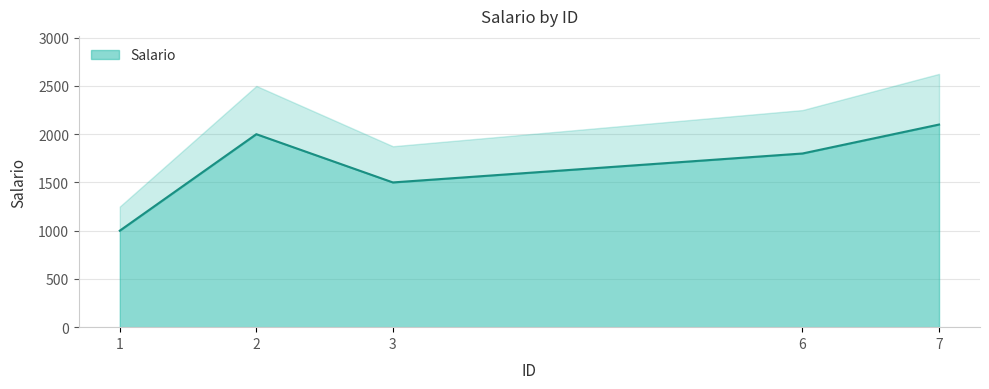

True or false: the data has more than 0 interior local peaks.

True